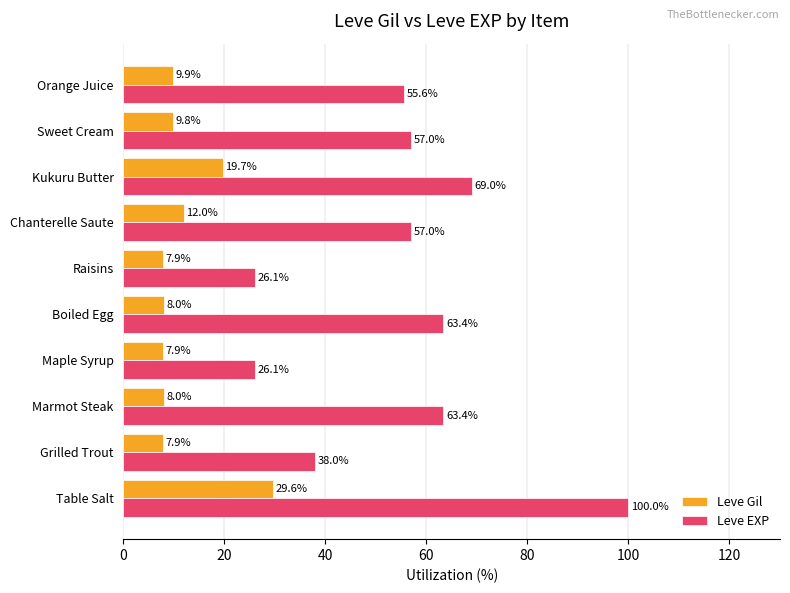

How many distinct data groups are displayed?

2